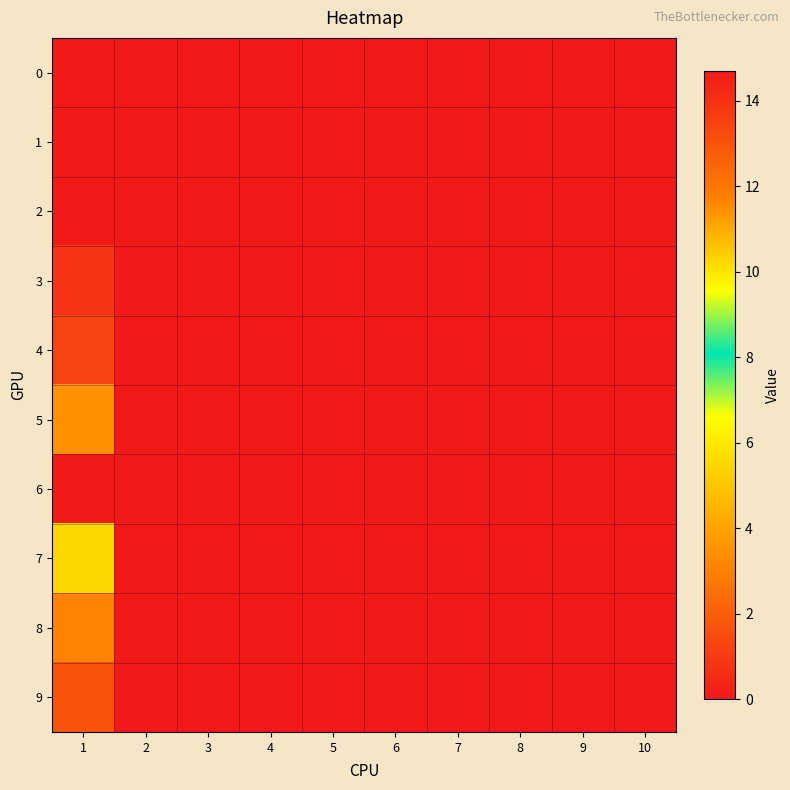

Rank the series at 7 from highest to lowest value.

0, 1, 2, 3, 4, 5, 6, 7, 8, 9